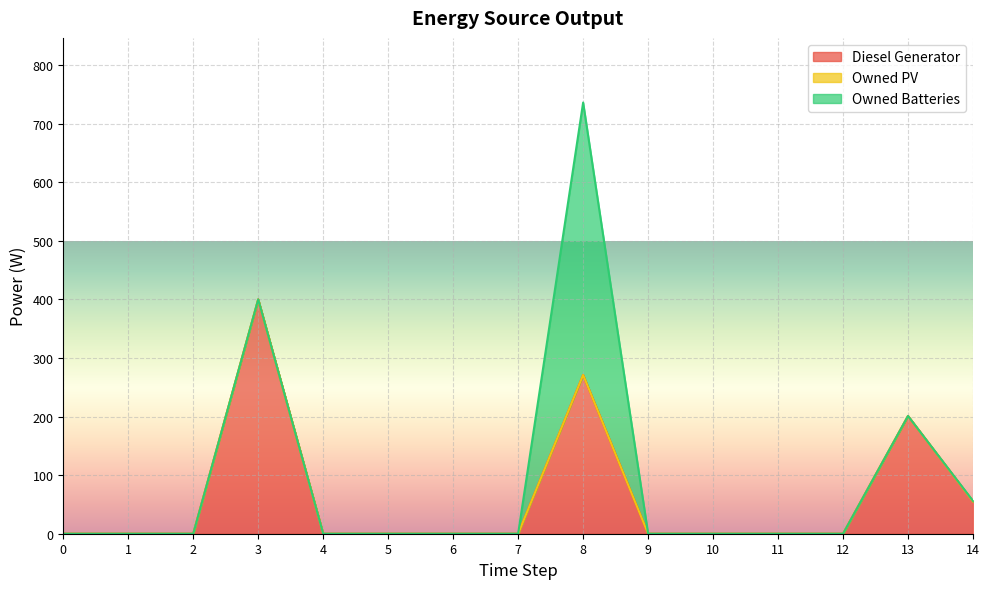

Which series changed the most between 0 and 4?

Diesel Generator